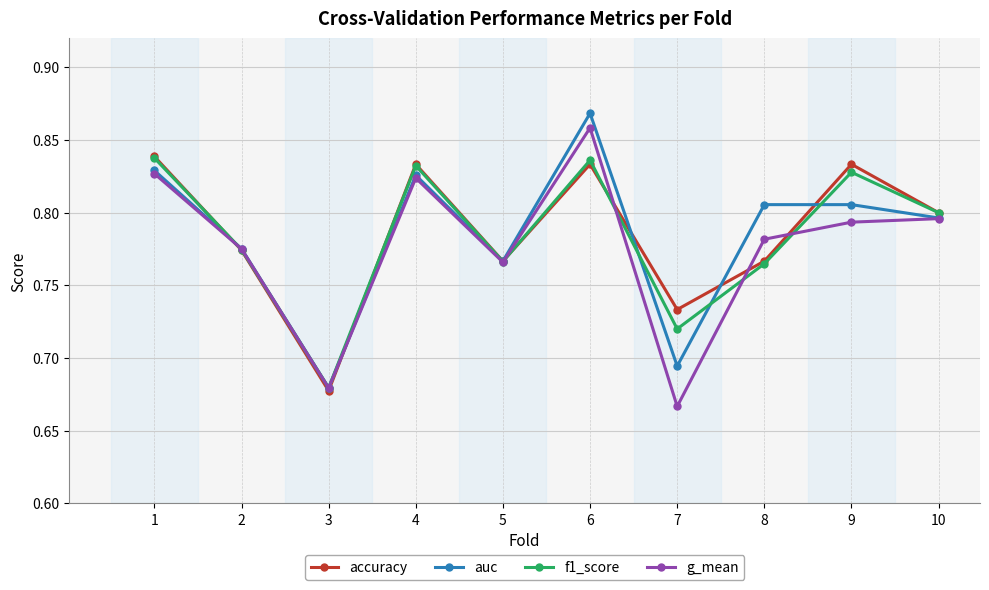

Is it true that auc equals 0.8 at 2?

True